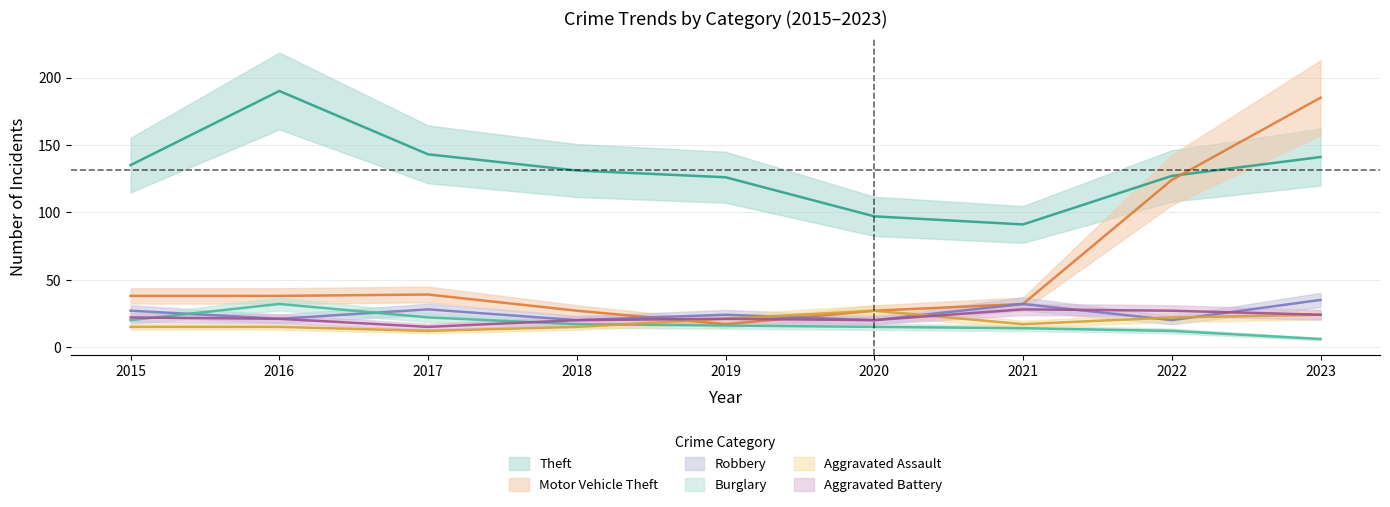

What are all the series names shown in the legend?

Theft, Motor Vehicle Theft, Robbery, Burglary, Aggravated Assault, Aggravated Battery